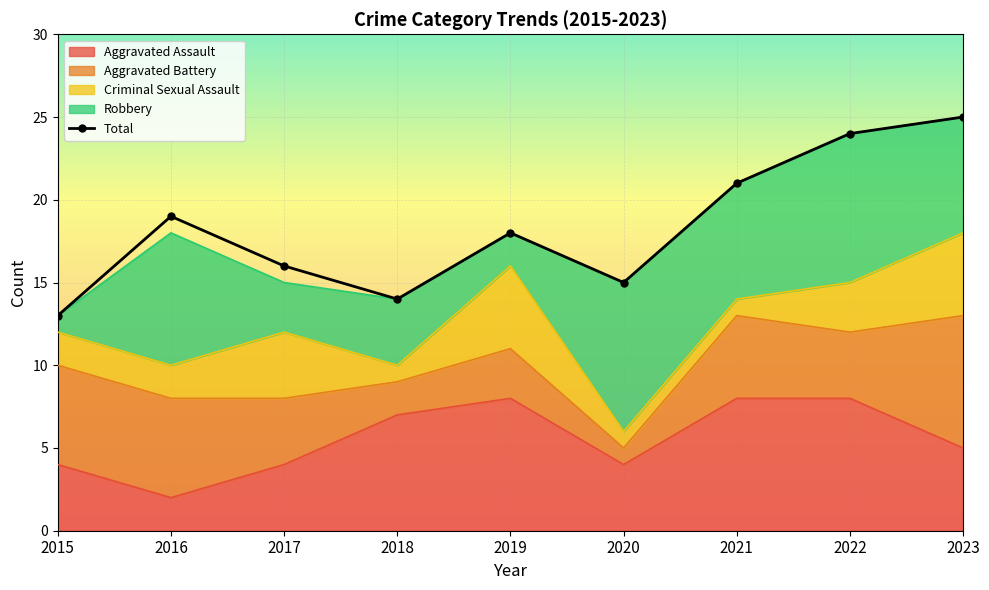

Which has a higher value, 2015 or 2021?

2021